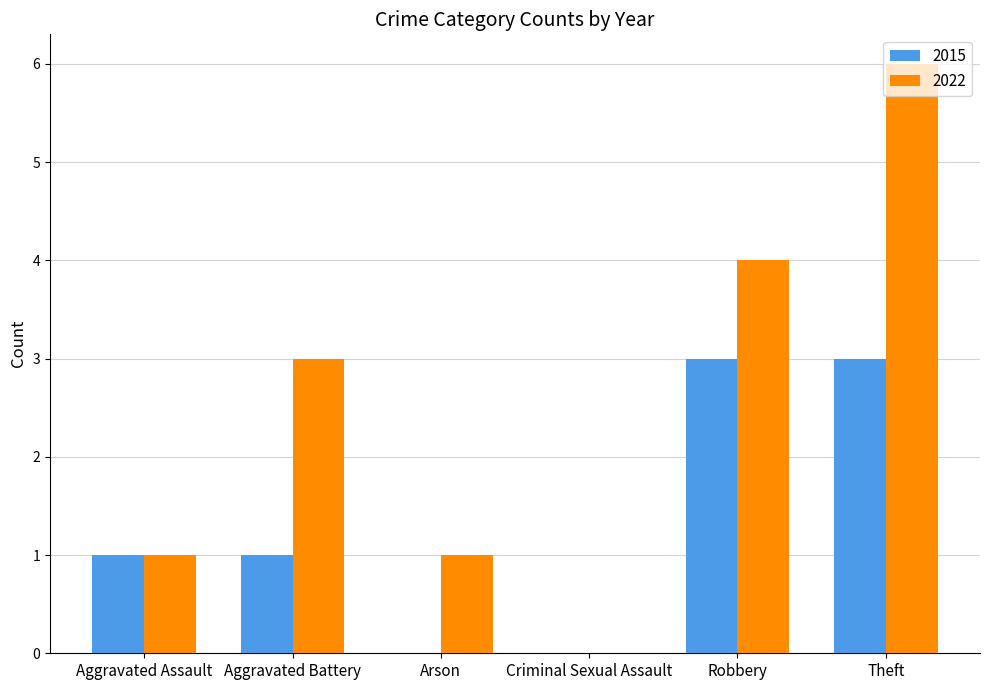

What is the total value across all series at Aggravated Battery?

4